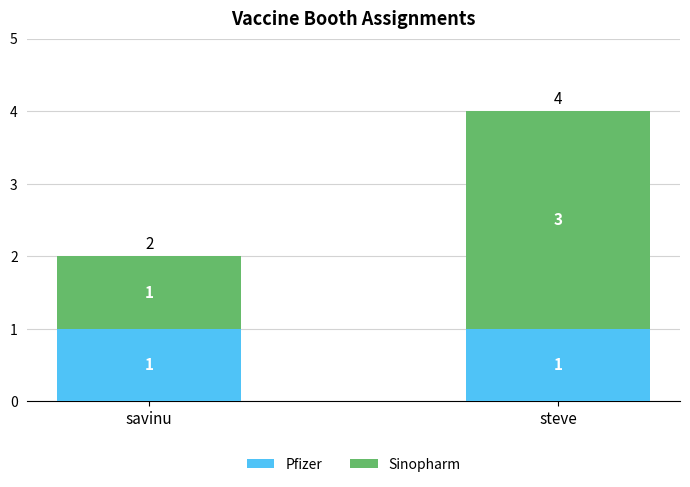

The value of Pfizer at steve is 1. True or false?

True